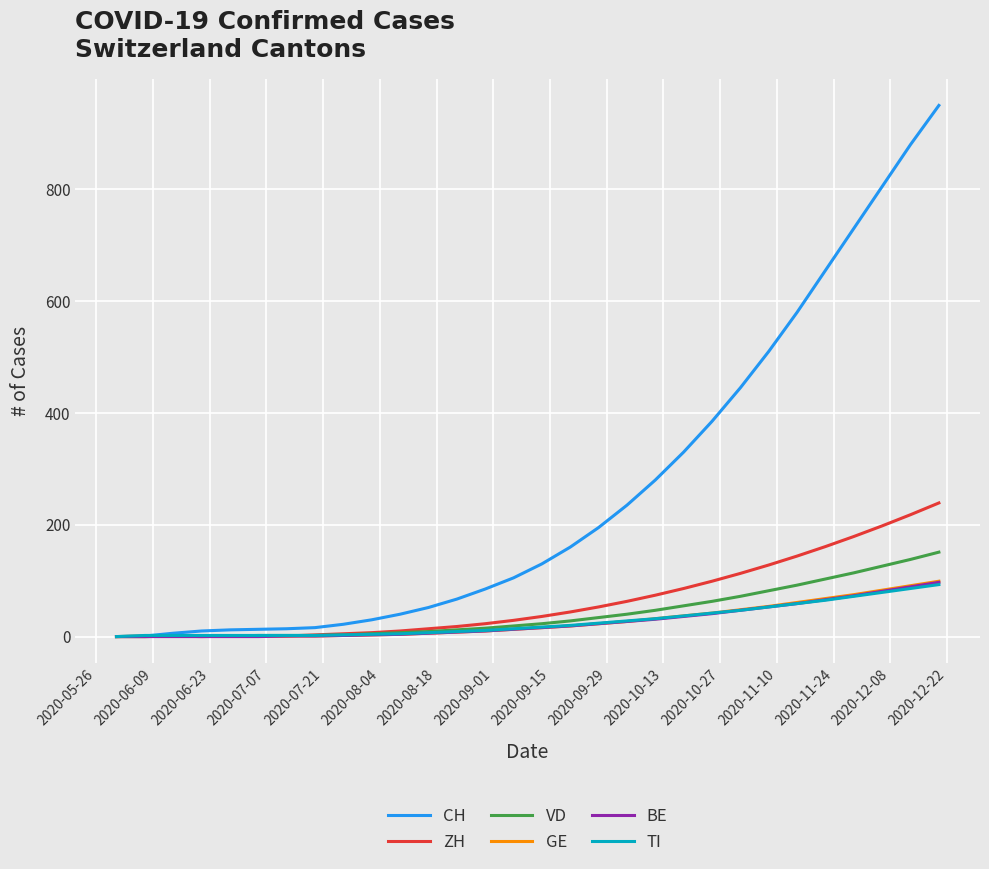

What is the maximum value shown in the chart?

950